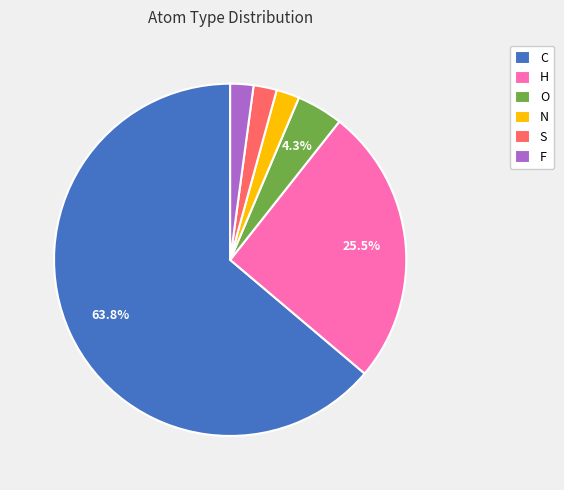

To the nearest percent, what is the average slice percentage?

17%